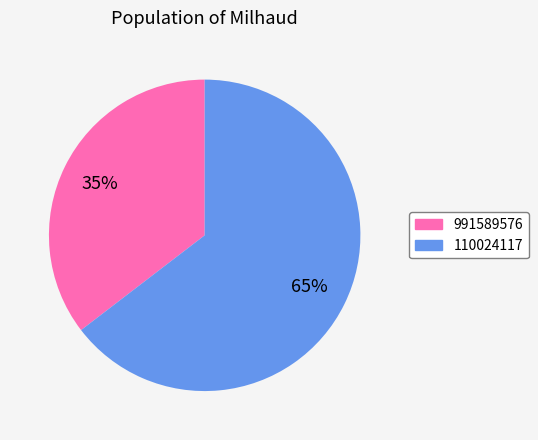

Which category has the smallest portion of the pie?

991589576